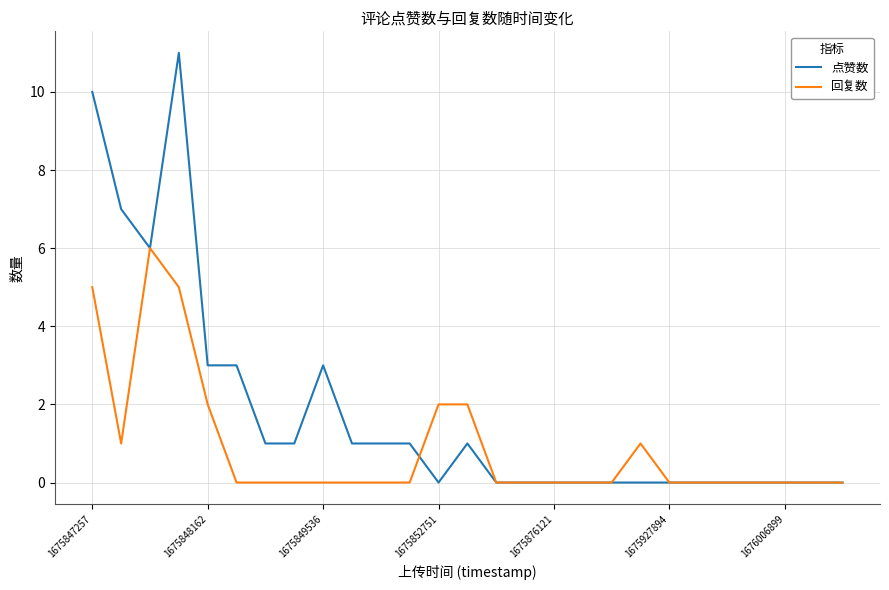

What is the maximum value for 点赞数?

11